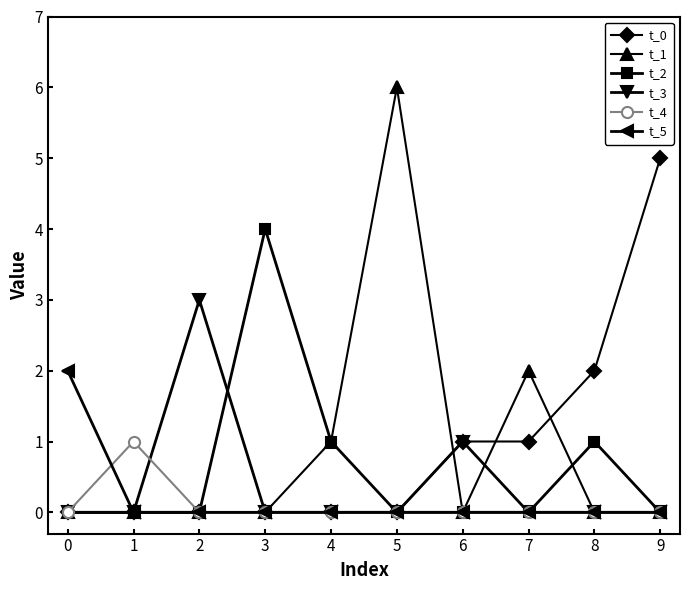

At which label does t_0 reach its peak?

9